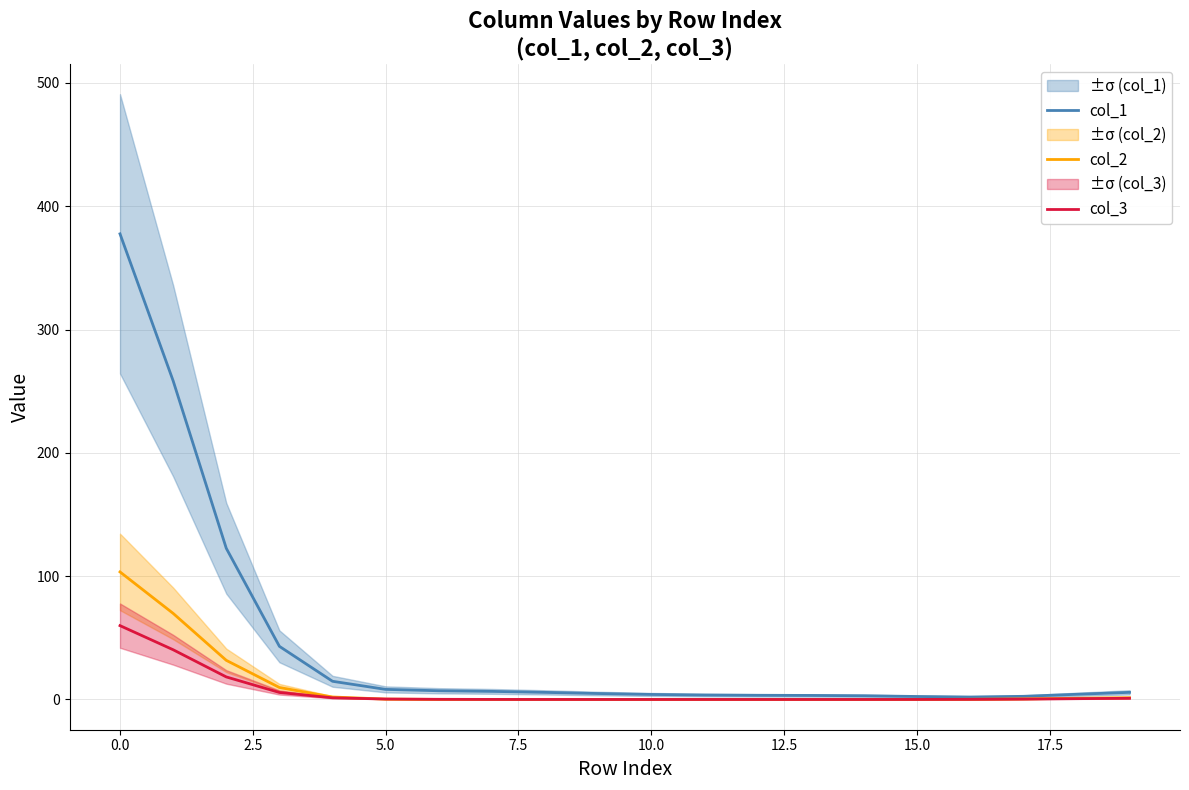

What position from the left is 12.5?

7